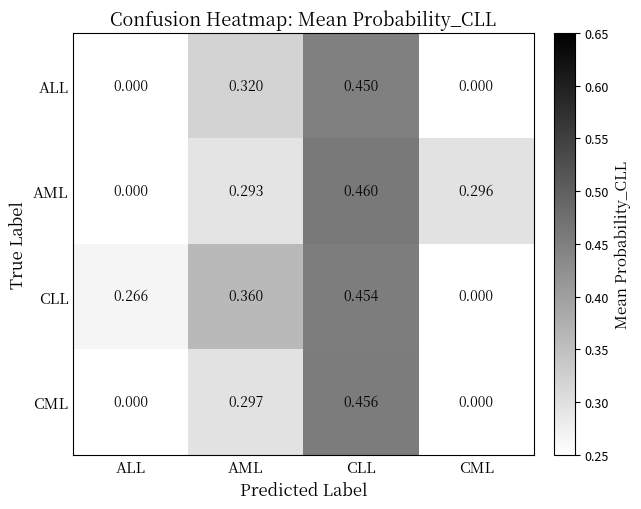

Which category has the highest value in the CML series?

CLL